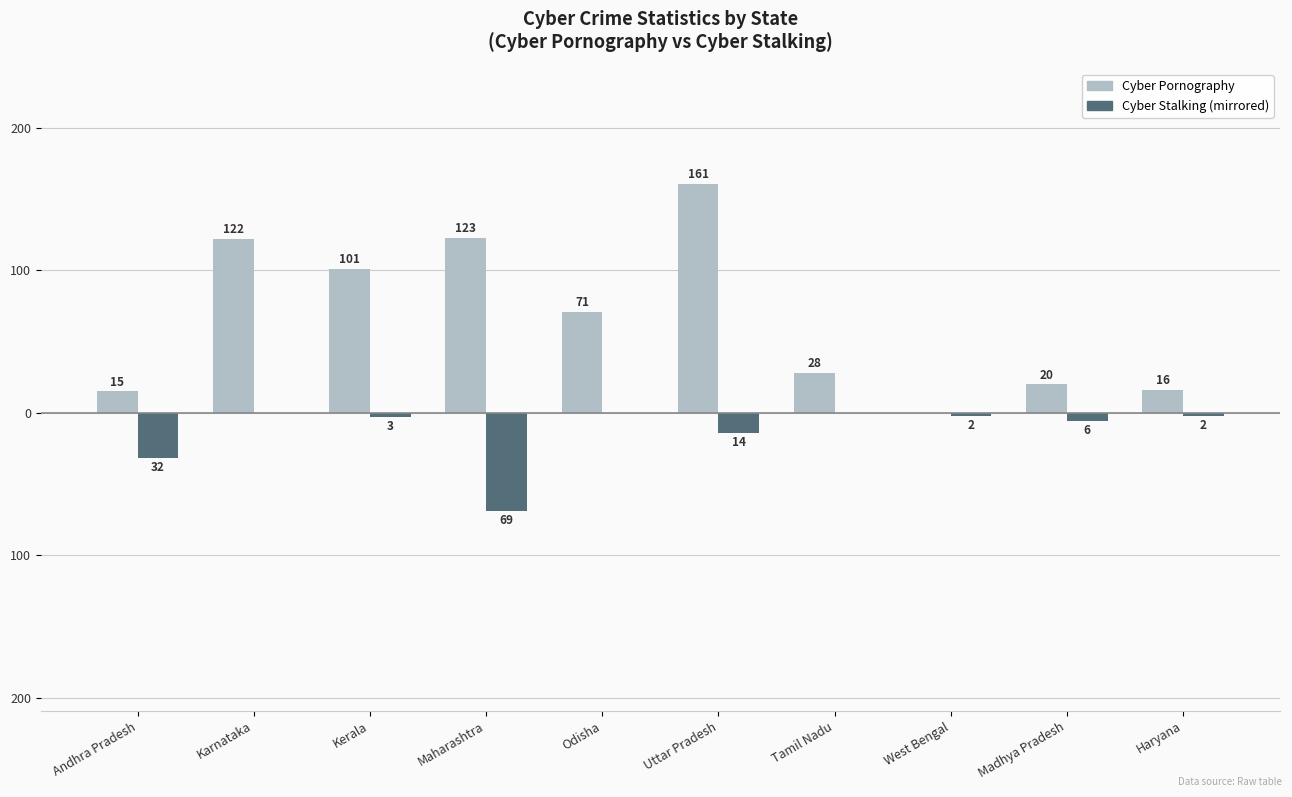

Which has a higher value, Andhra Pradesh or Tamil Nadu?

Tamil Nadu